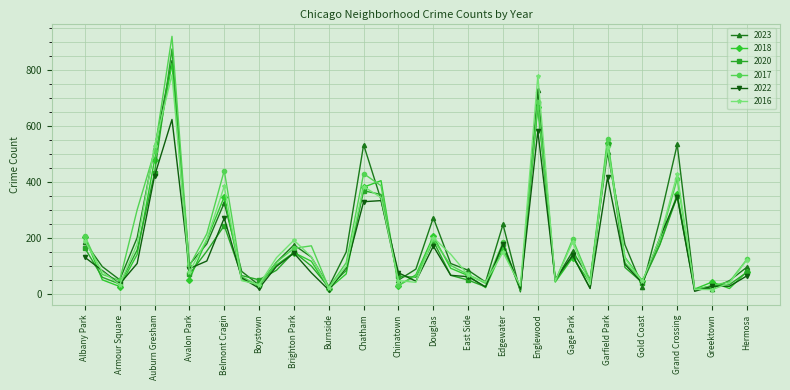

True or false: 2017 has more than 2 interior local peaks.

True